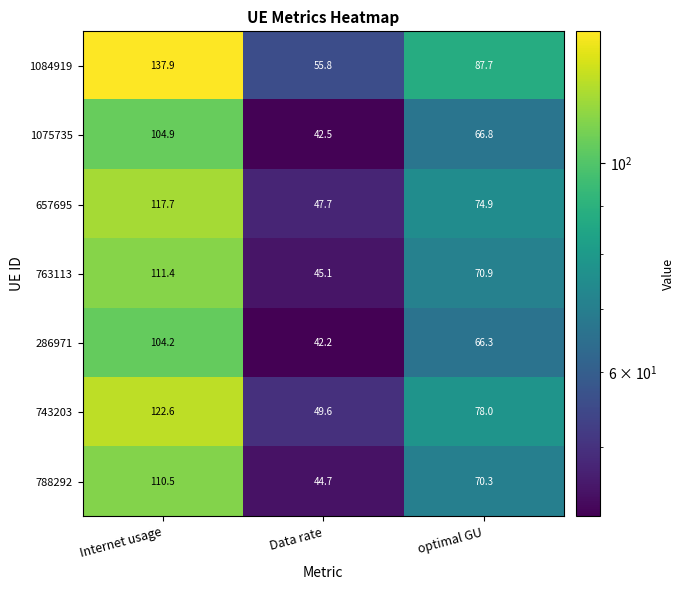

Which series changed the most between Data rate and optimal GU?

1084919